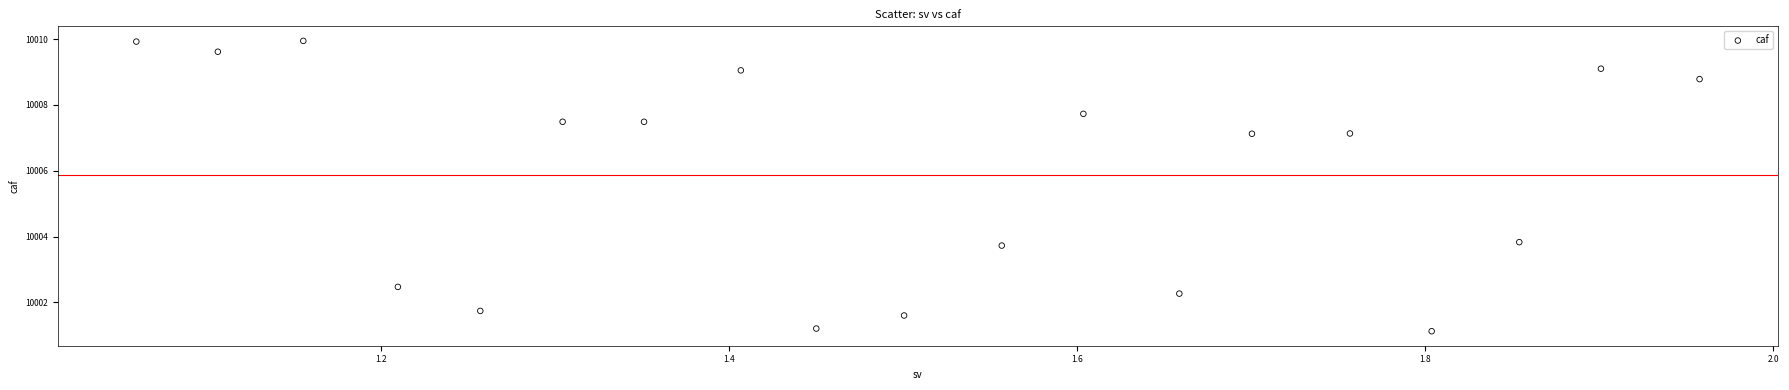

What is the range of X values (max minus min)?

0.9